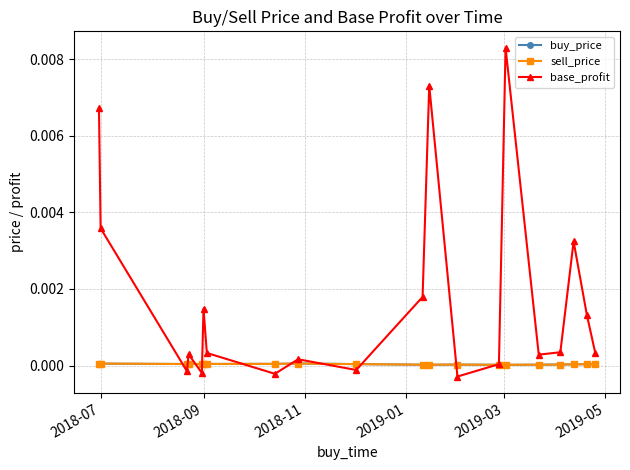

How many lines are shown in the chart?

3